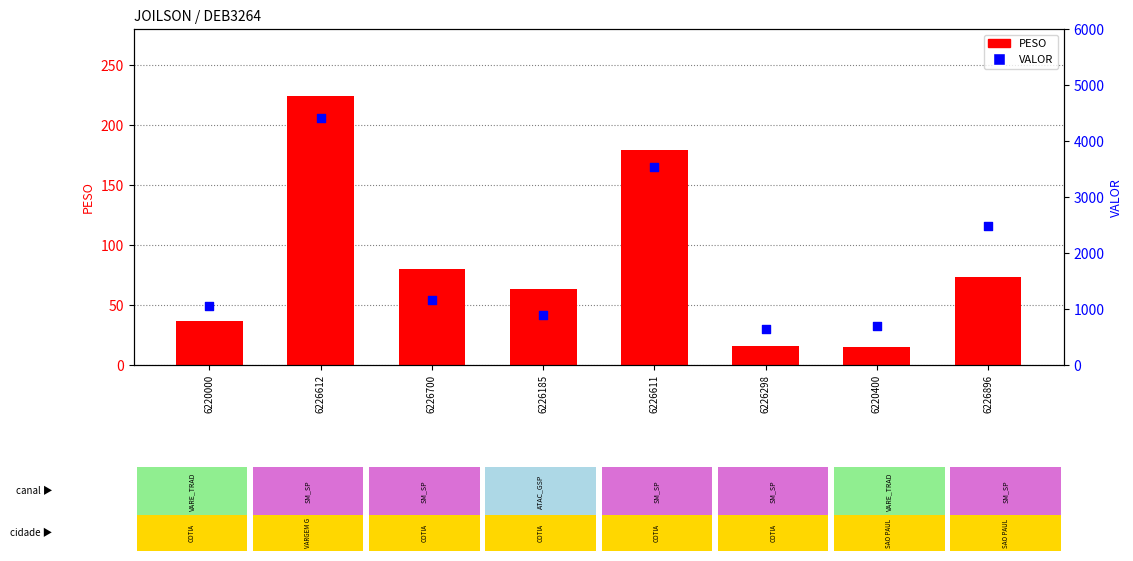

Is the value of VALOR at 6226185 greater than the value of PESO at 6226896?

Yes